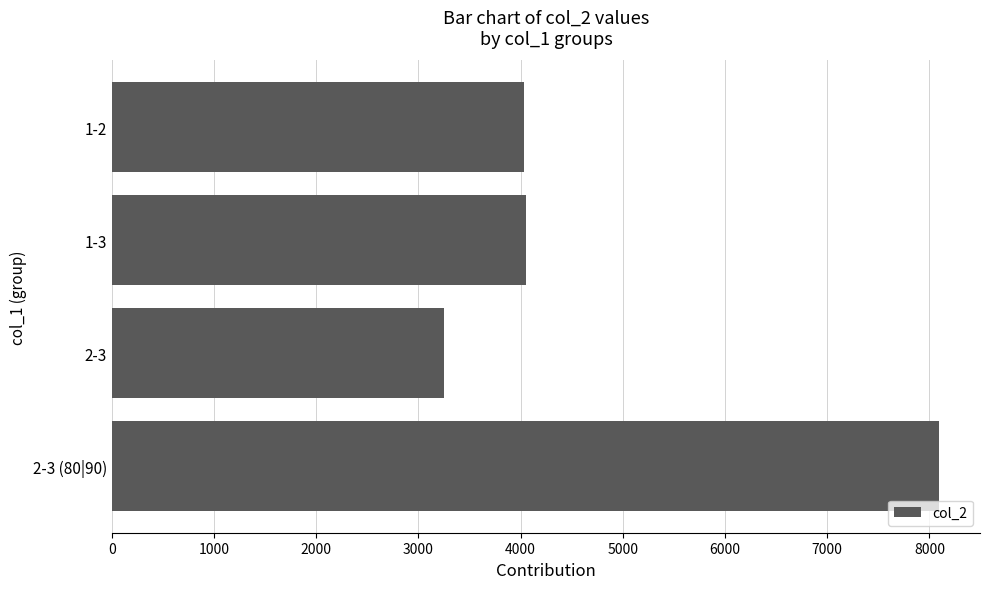

What is the change in value from 1-3 to 2-3 (80|90)?

+4042